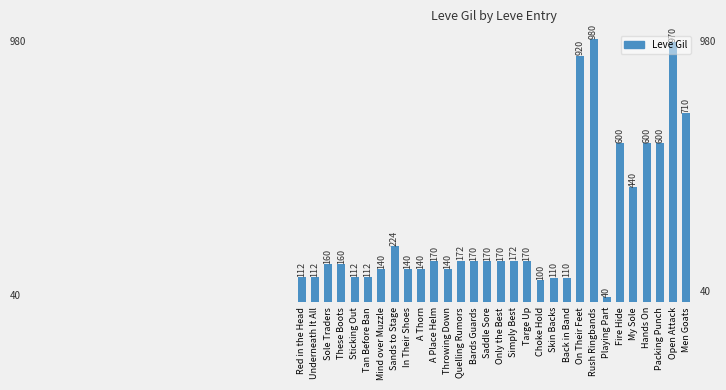

Reading left to right, transcribe all the data shown in this chart.

Red in the Head=112	Underneath It All=112	Sole Traders=160	These Boots=160	Sticking Out=112	Tan Before Ban=112	Mind over Muzzle=140	Sands to Stage=224	In Their Shoes=140	A Thorn=140	A Place Helm=170	Throwing Down=140	Quelling Rumors=172	Bards Guards=170	Saddle Sore=170	Only the Best=170	Simply Best=172	Targe Up=170	Choke Hold=100	Skin Backs=110	Back in Band=110	On Their Feet=920	Rush Ringbands=980	Playing Part=40	Fire Hide=600	My Sole=440	Hands On=600	Packing Punch=600	Open Attack=970	Men Goats=710